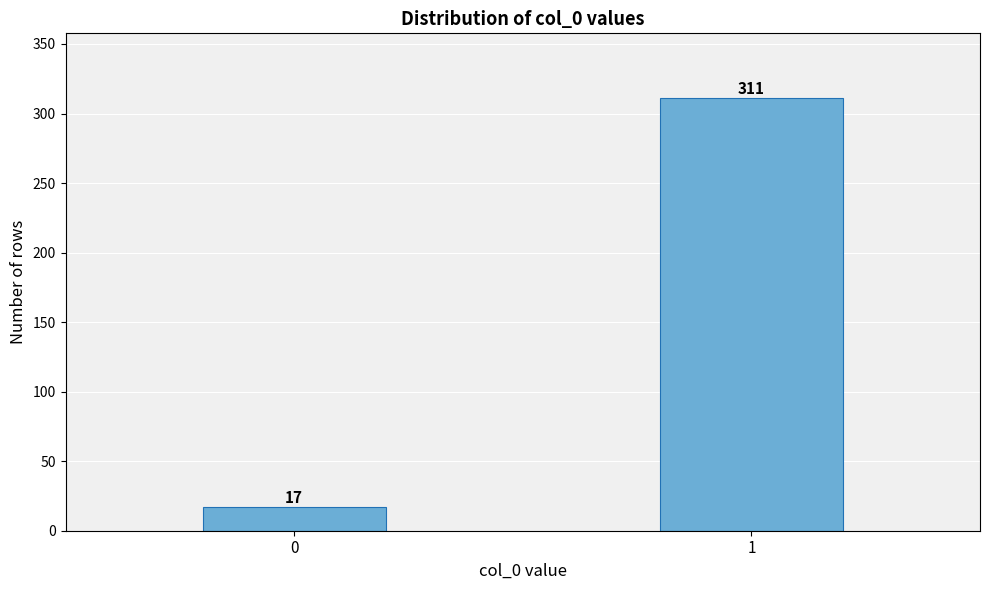

Reading left to right, transcribe all the data shown in this chart.

0=17	1=311